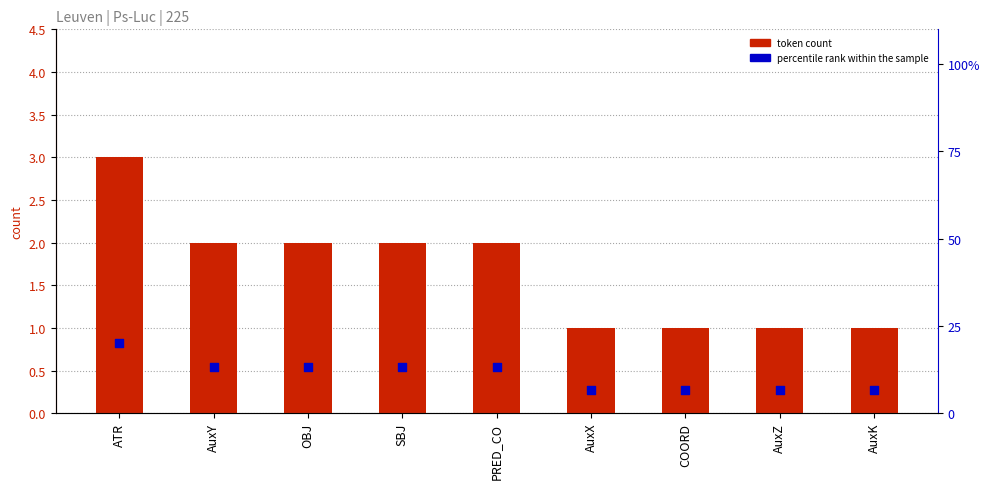

Which series has the widest spread of Y values?

percentile rank within the sample